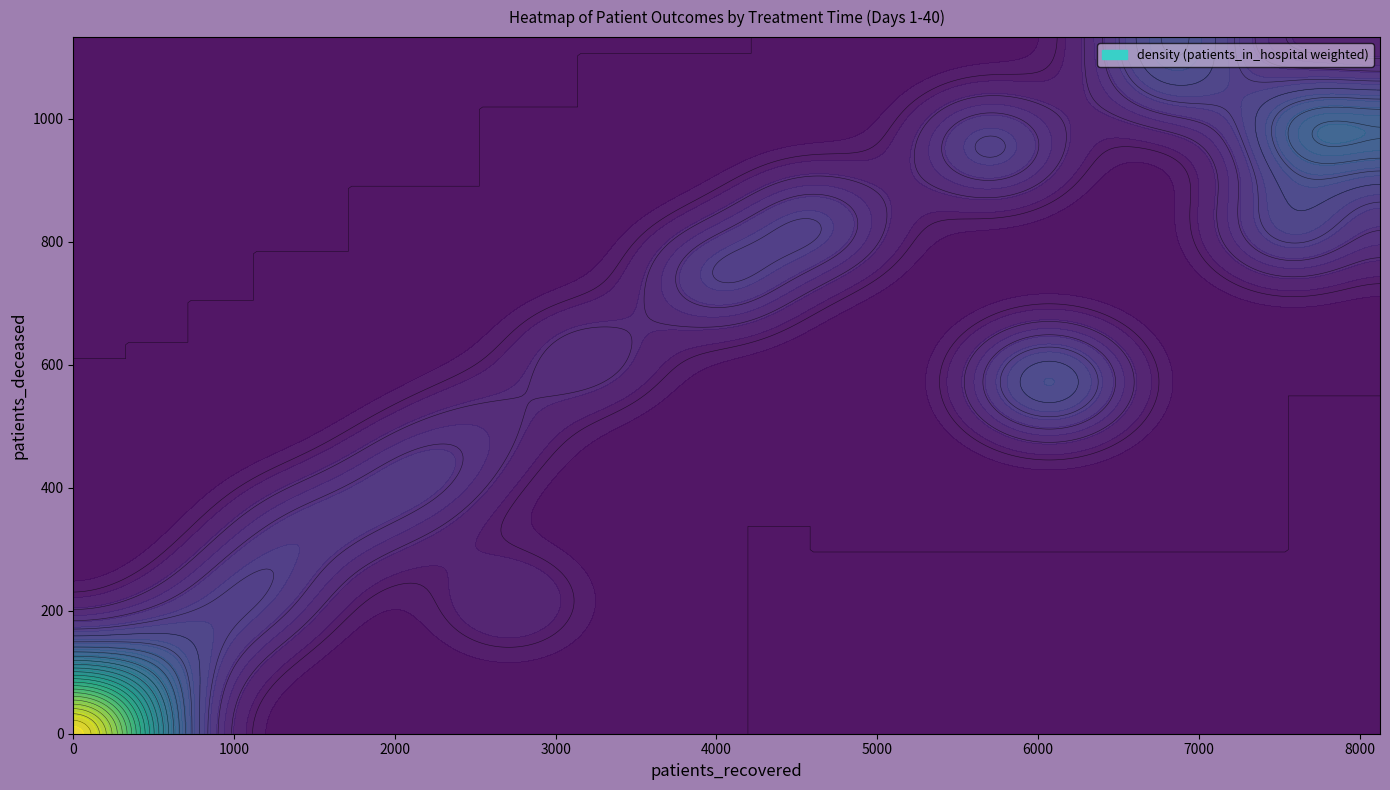

At how many categories does at least one series exceed 2821?

1